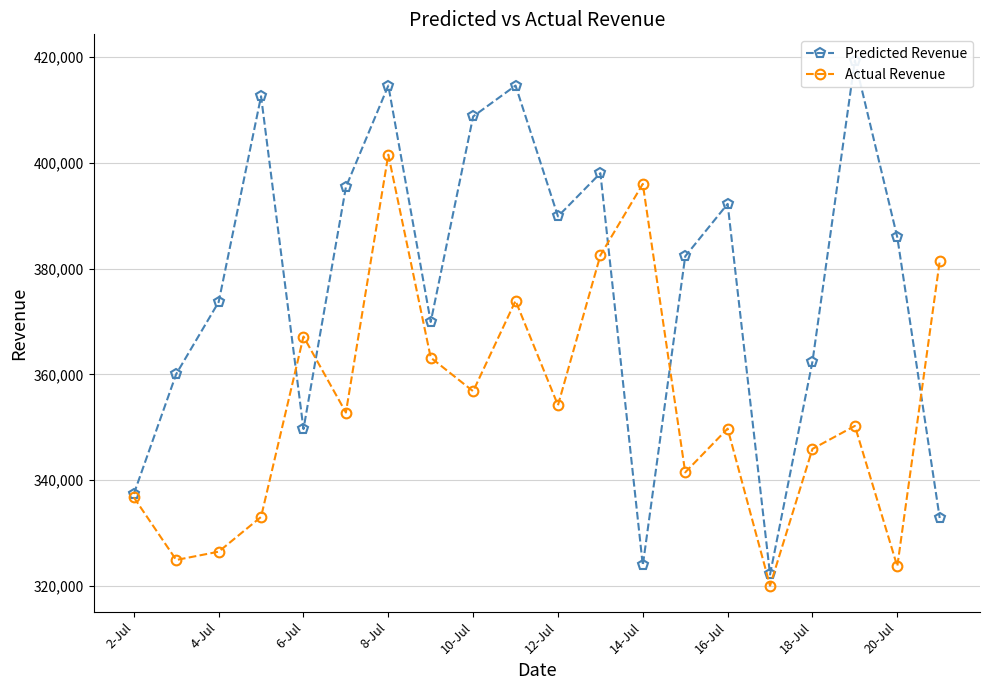

The value of Actual Revenue at 8-Jul is 401525. True or false?

True